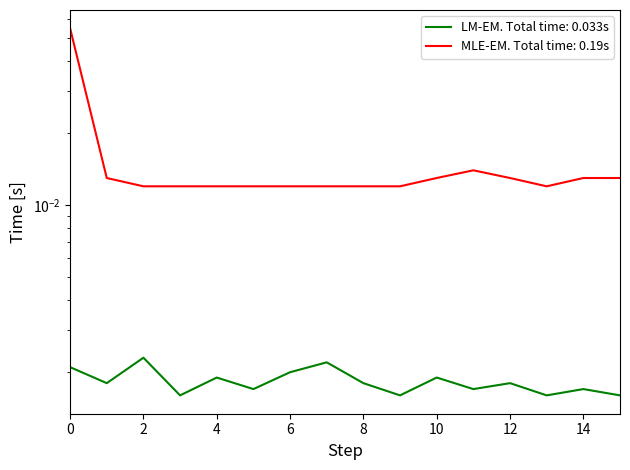

Which series has the widest spread of values?

MLE-EM. Total time: 0.19s